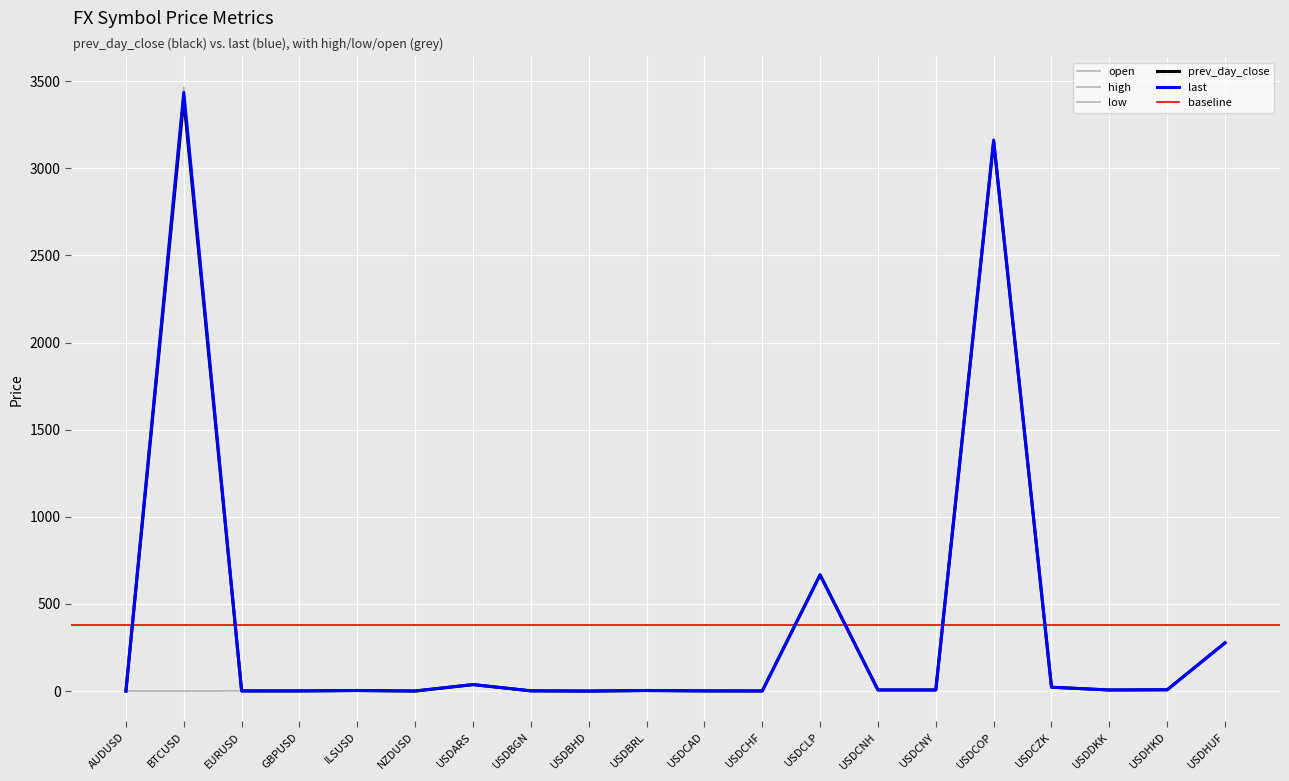

What is the sum of the last values at USDBHD and USDCLP?

667.3